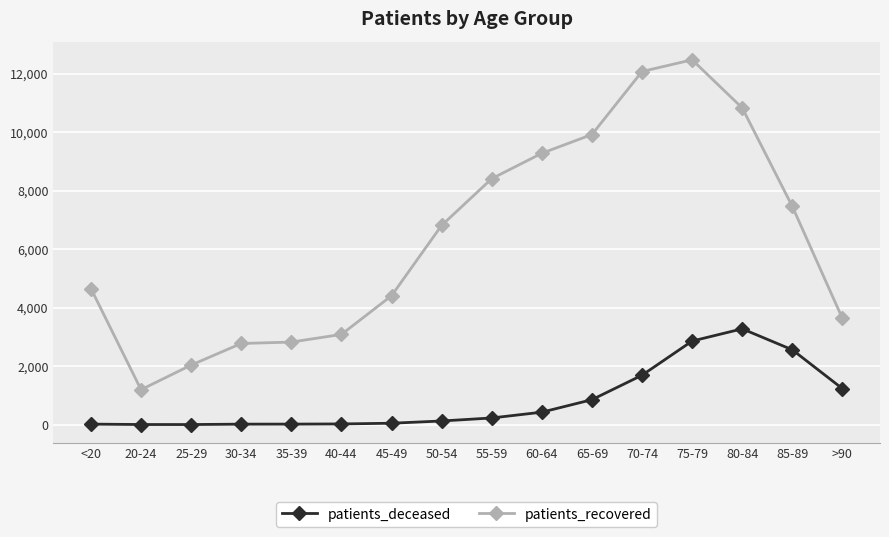

Which series has the widest spread of values?

patients_recovered